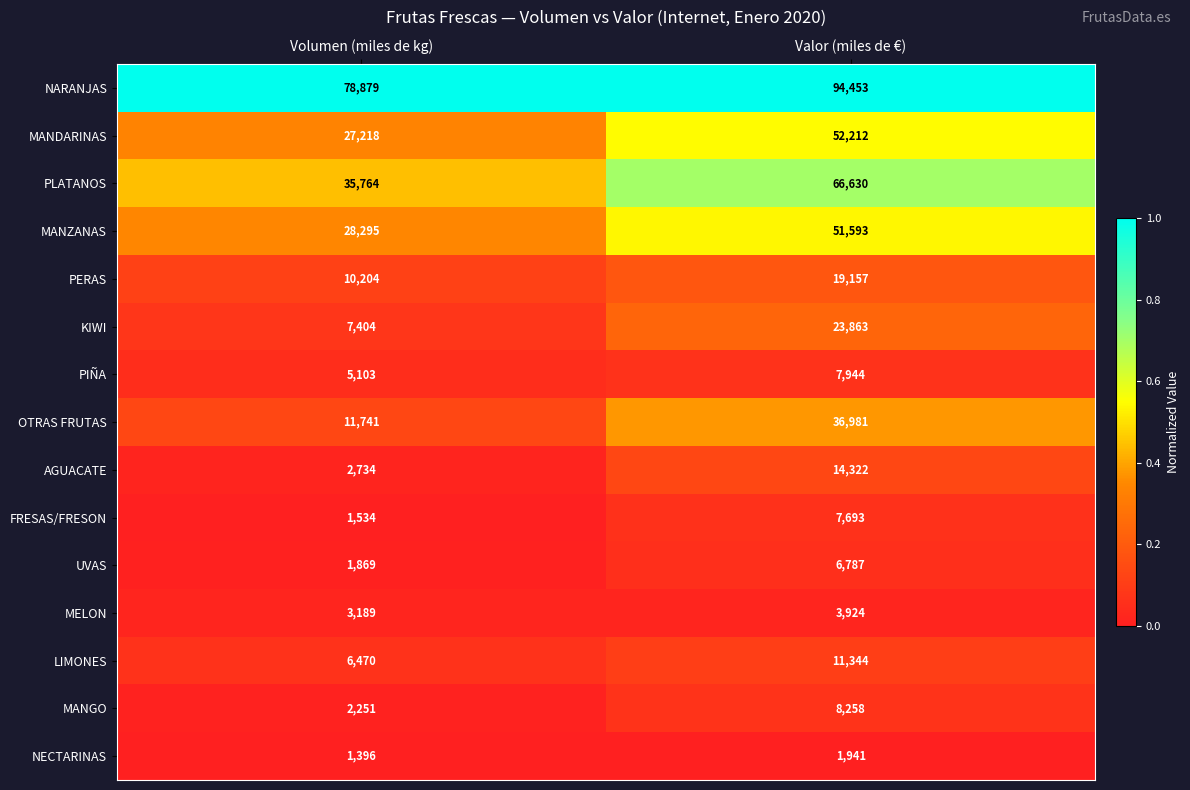

What is the sum of all PLATANOS values?

102394